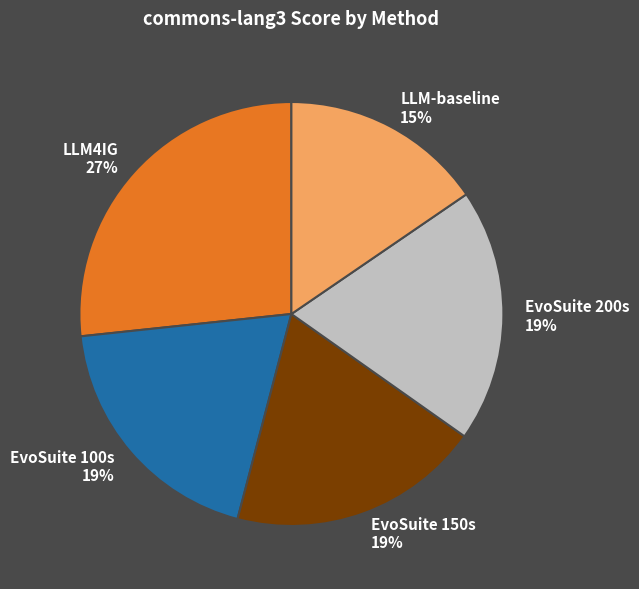

What is the smallest slice in the pie chart?

LLM-baseline